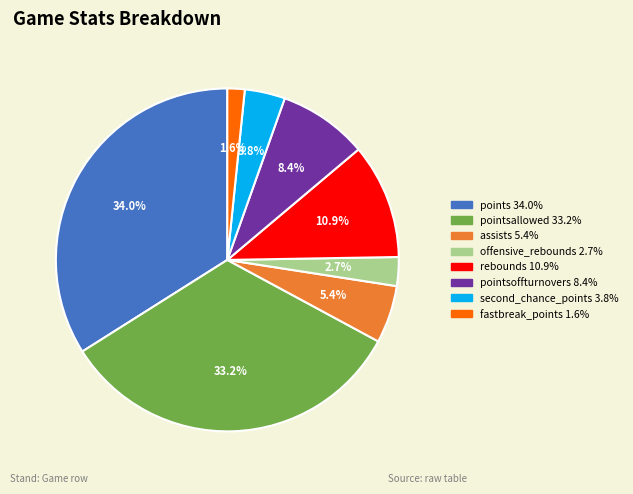

Does any single category account for the majority?

No